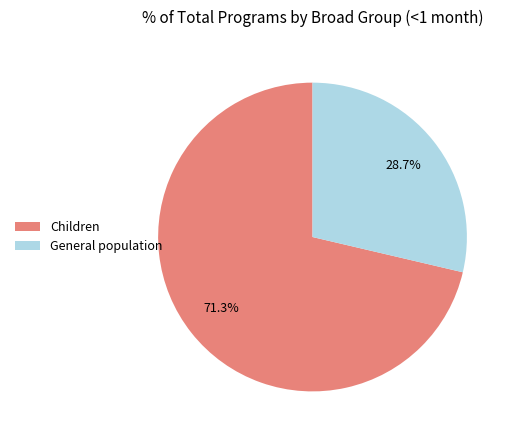

Rank the categories by value from highest to lowest.

Children, General population